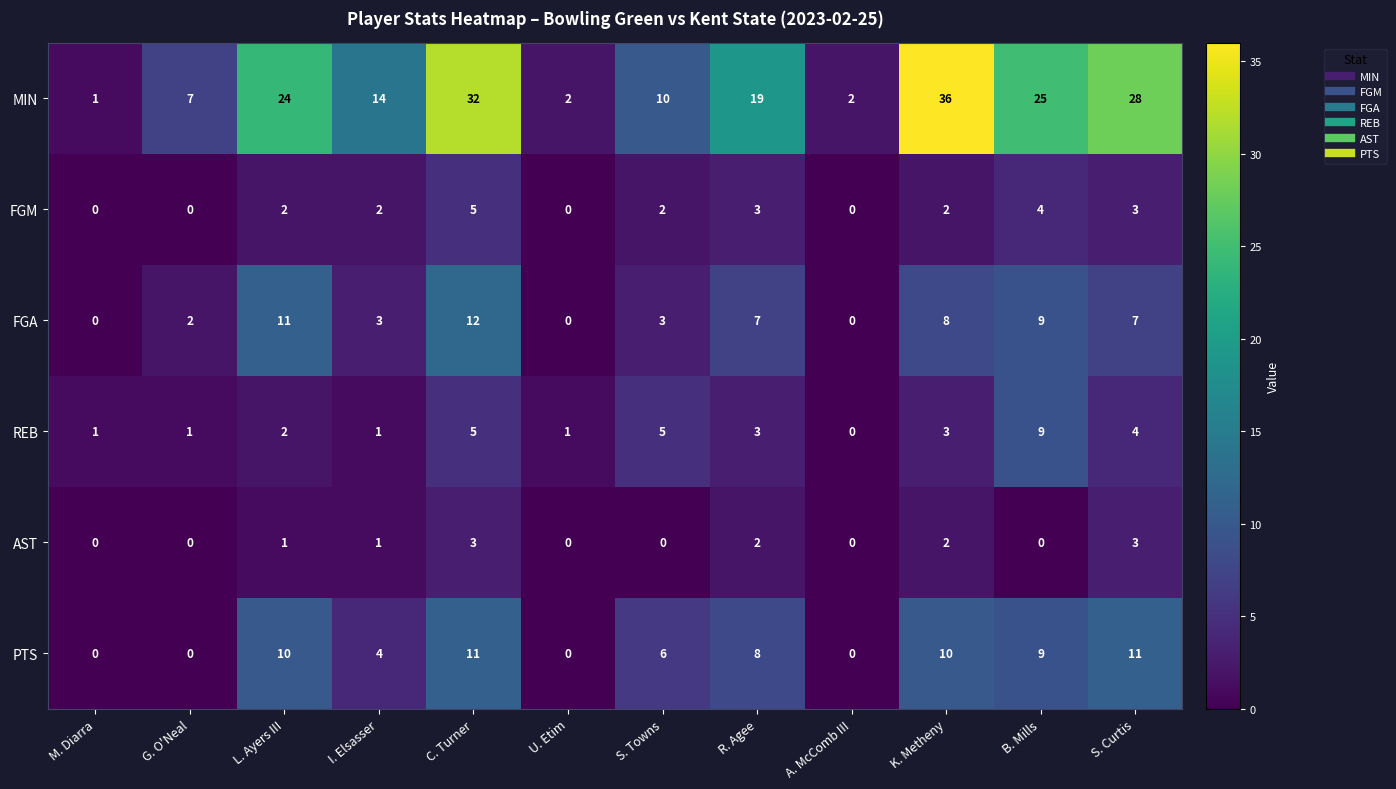

At which label does FGA reach its peak?

C. Turner